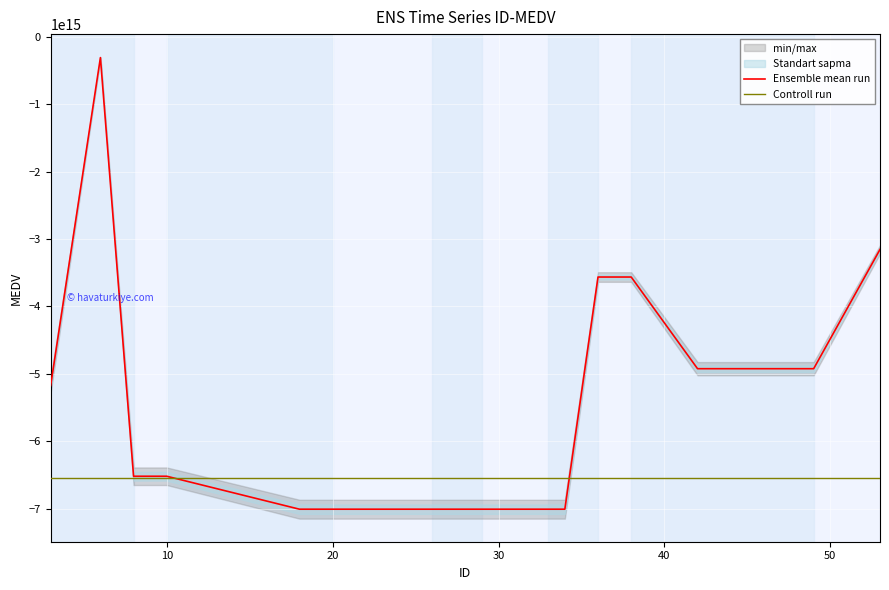

Is this an area chart (filled region under the line)?

No